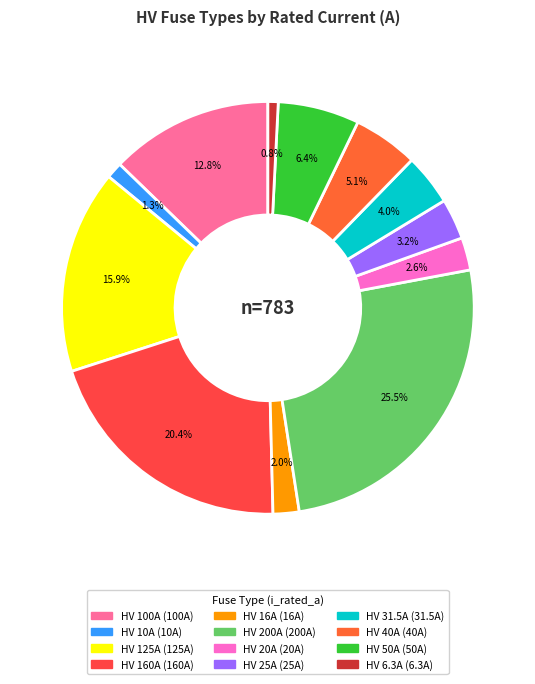

Does HV 25A account for over 50% of the chart?

No